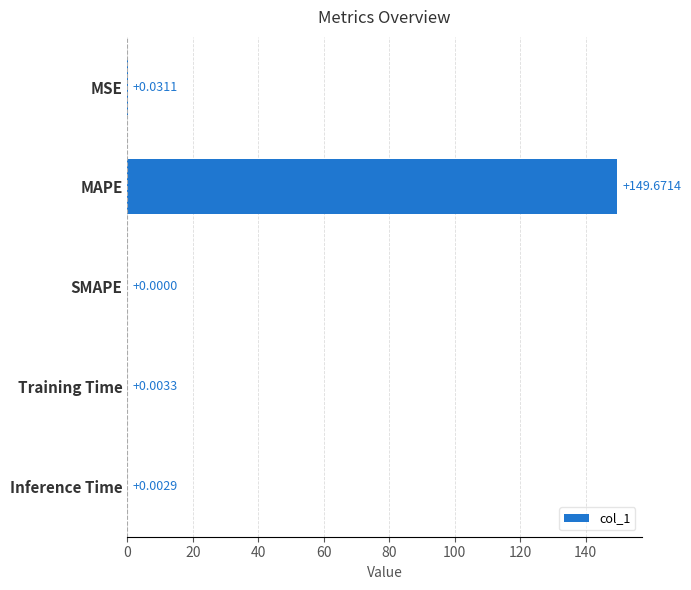

Between MAPE and SMAPE, which is larger?

MAPE